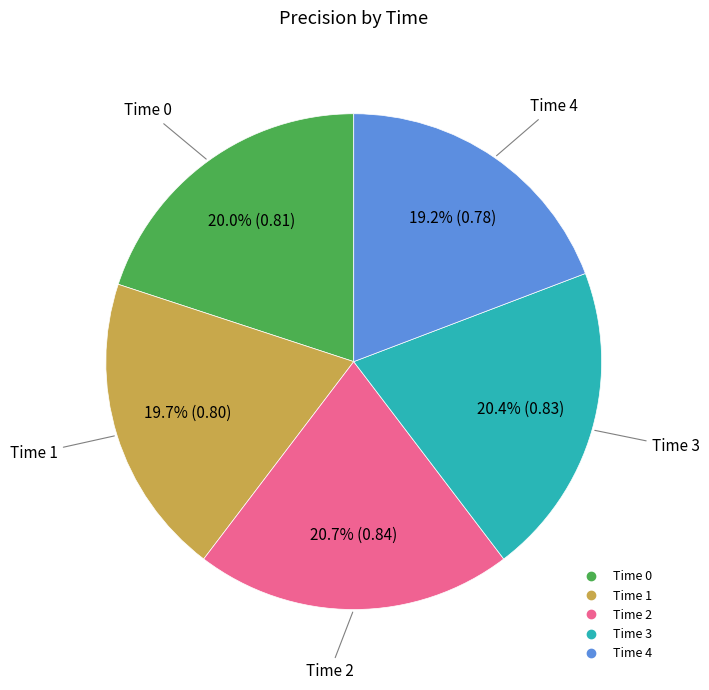

Is there any slice that represents more than half of the pie?

No